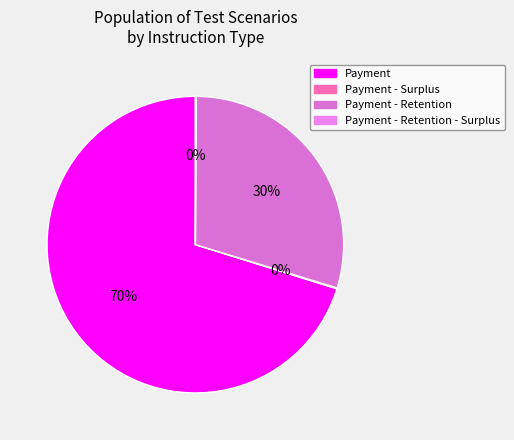

Does Payment - Surplus account for over 50% of the chart?

No